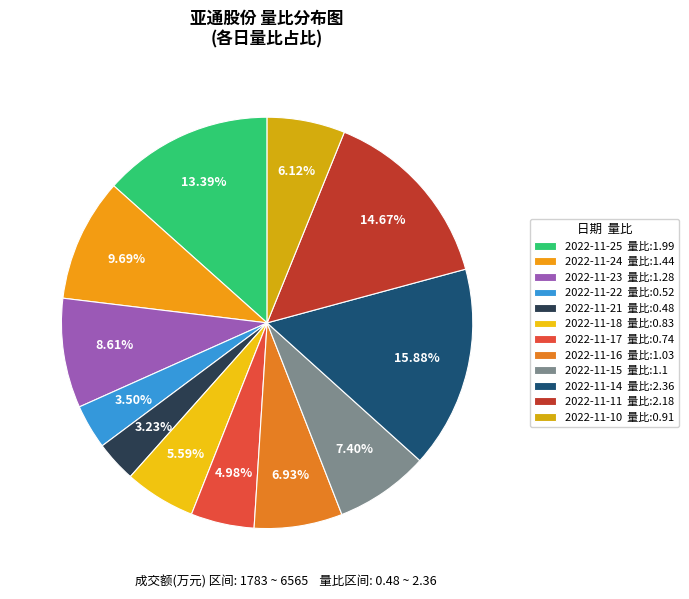

Is the sum of 2022-11-17 and 2022-11-14 greater than half?

No